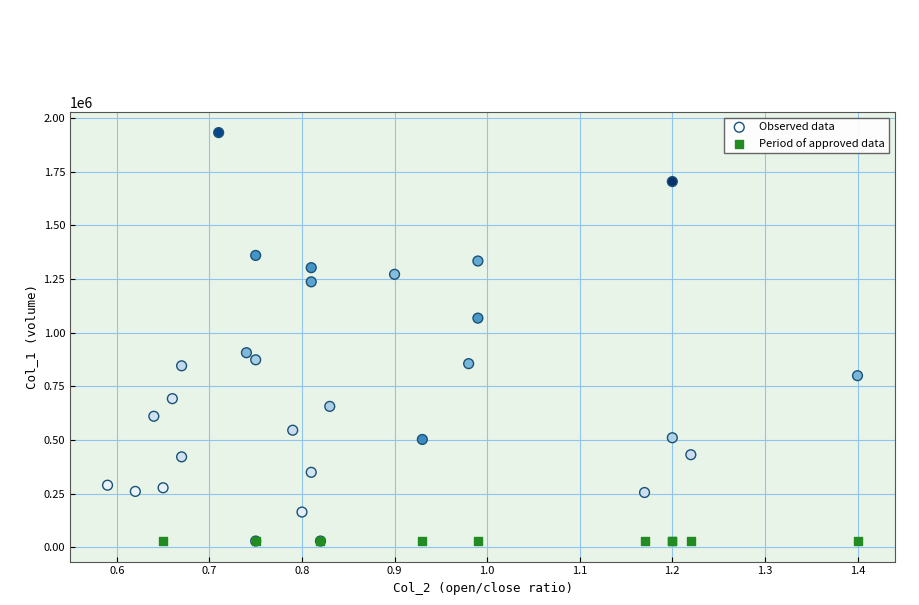

Which series contains the highest Y value?

Observed data